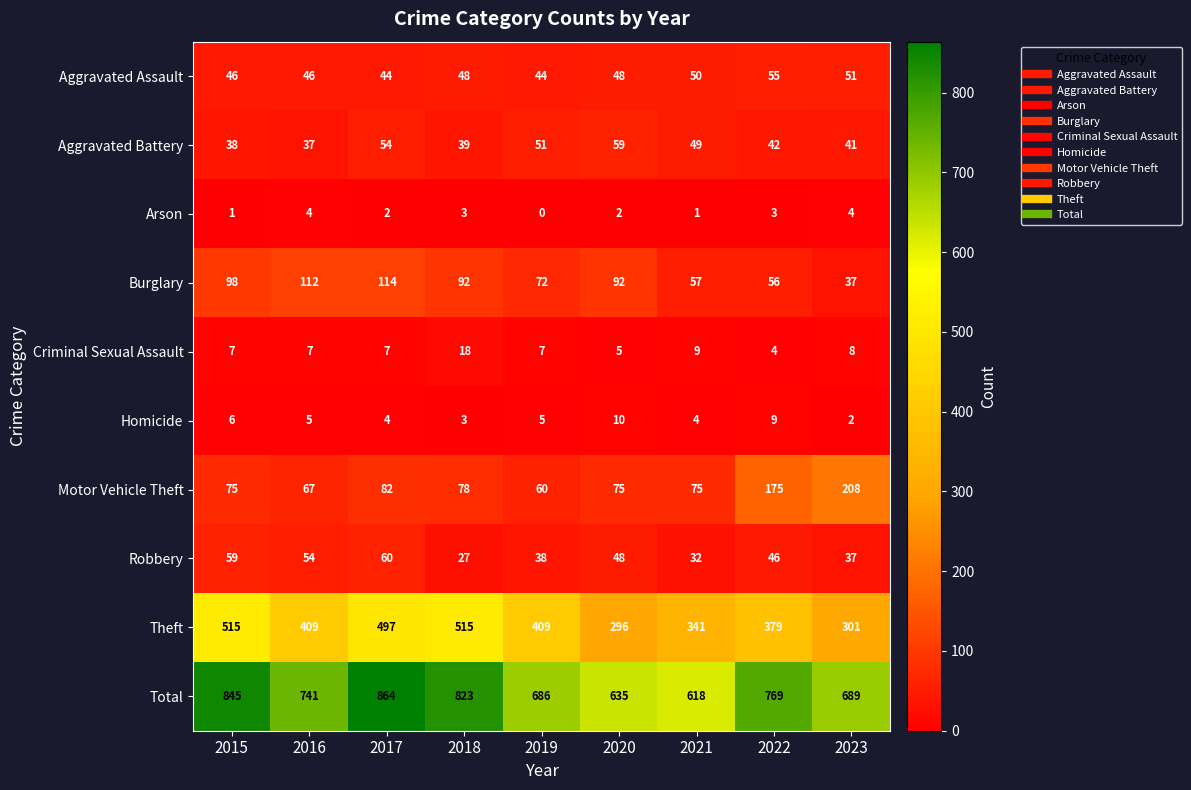

What is the total value across all series at 2023?

1378